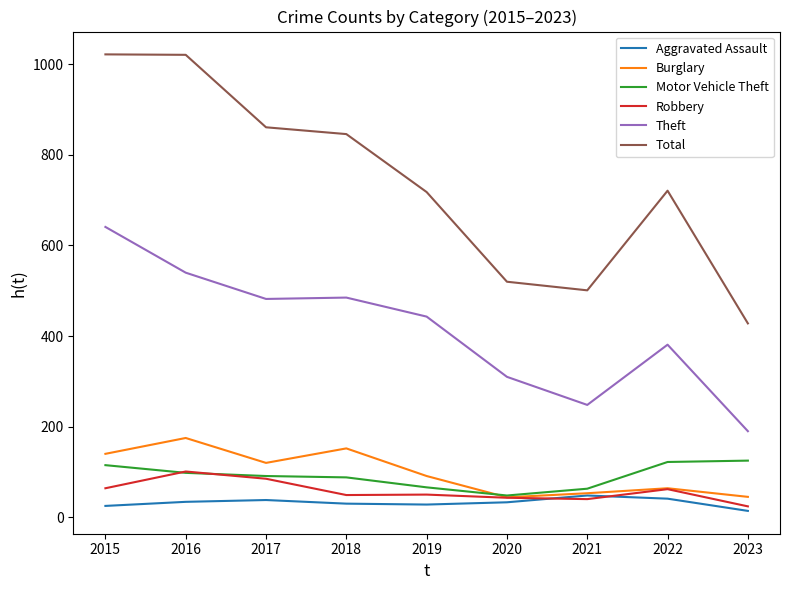

The value of Motor Vehicle Theft at 2020 is 48. True or false?

True